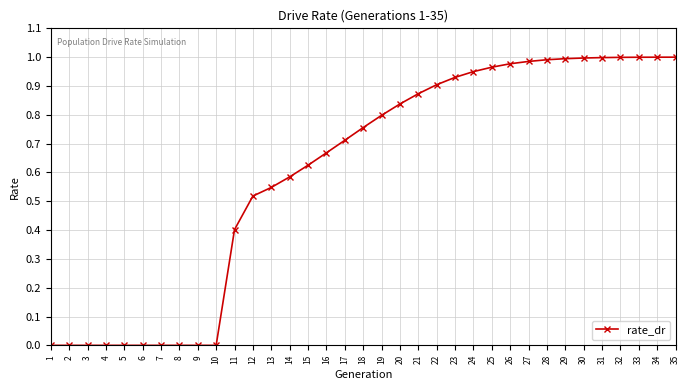

True or false: the data shows 1.0 at 30.

True